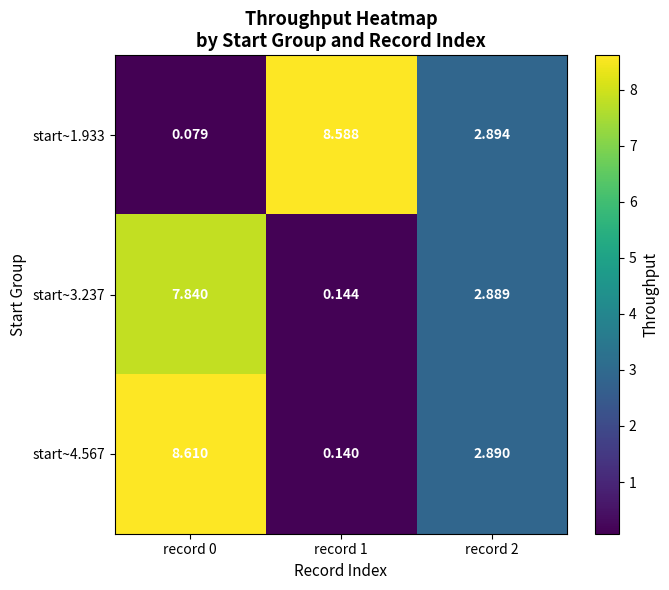

Is the value of start~1.933 at record 2 greater than the value of start~4.567 at record 1?

Yes